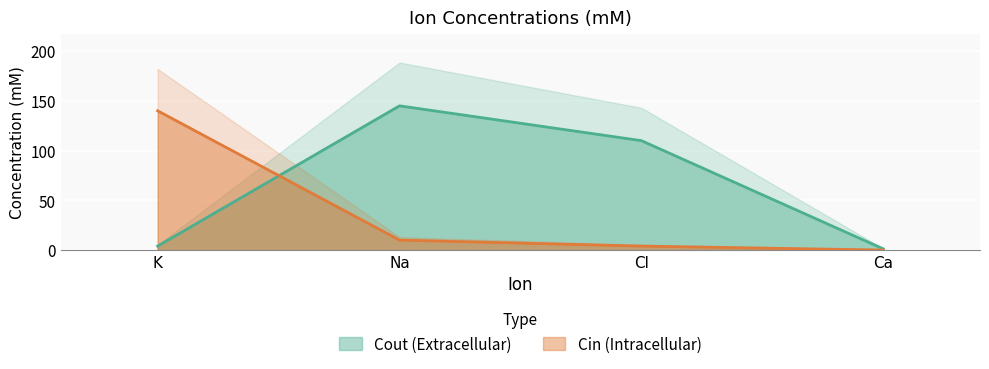

At how many categories does at least one series exceed 138?

2